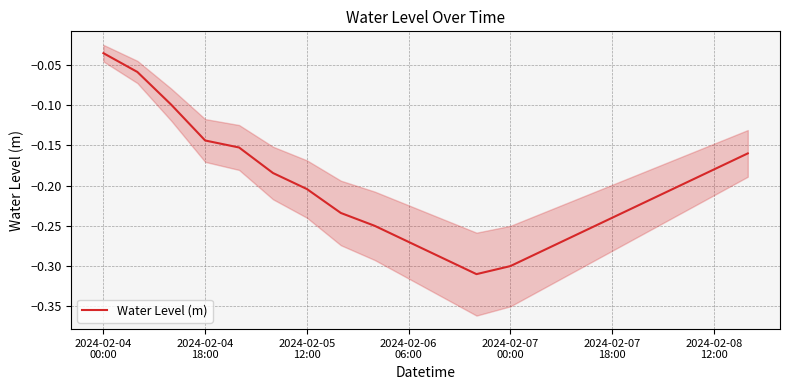

What is the average value?

-0.2